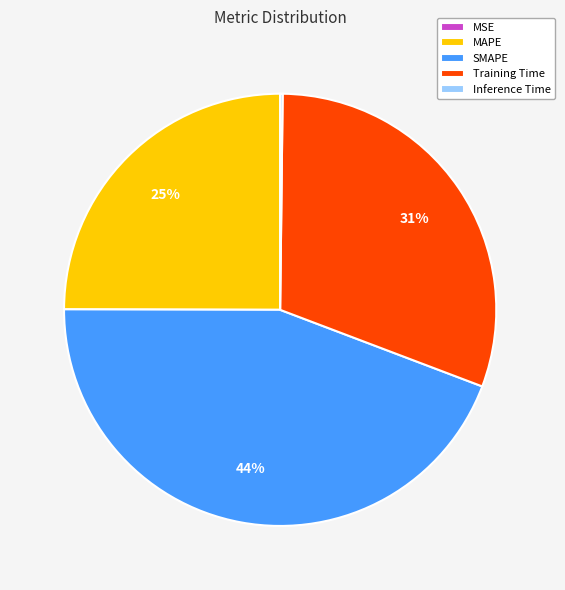

Does any single category account for the majority?

No